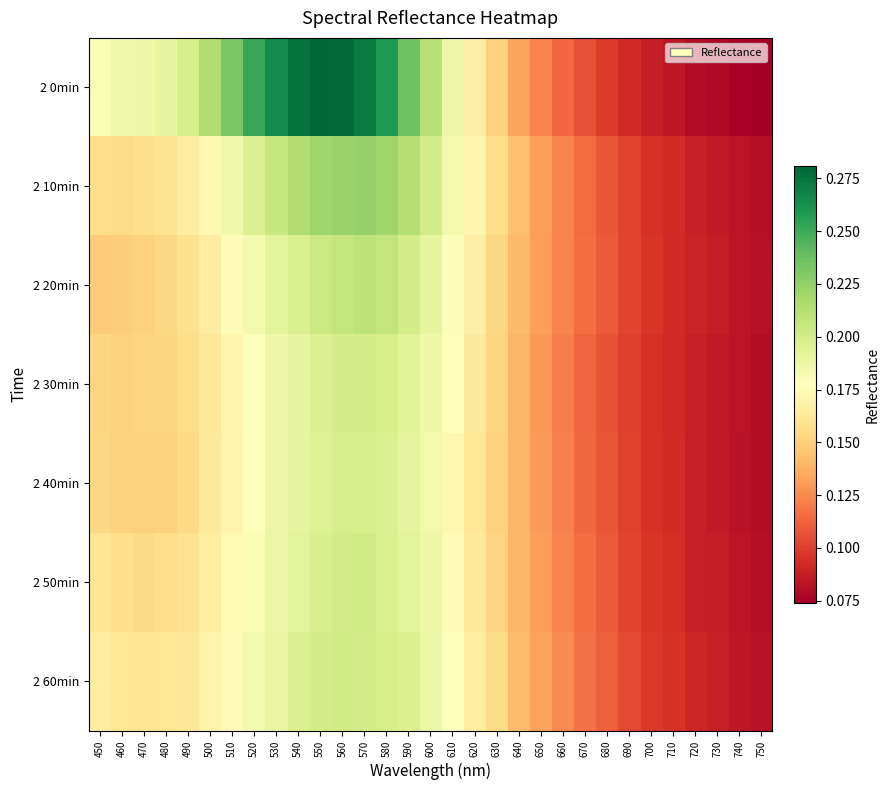

Which series has the largest total across all categories?

2 0min